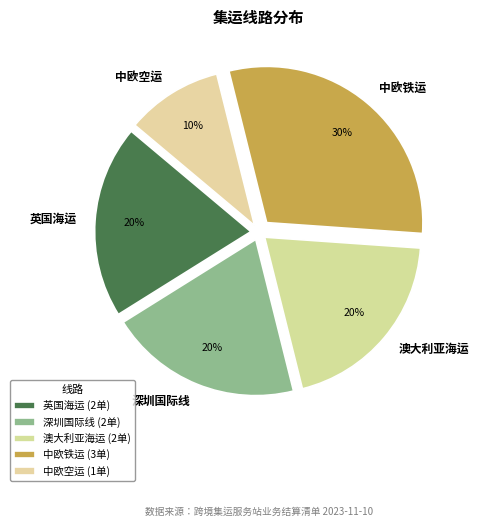

What percentage is the 英国海运 slice, to the nearest percent?

20%